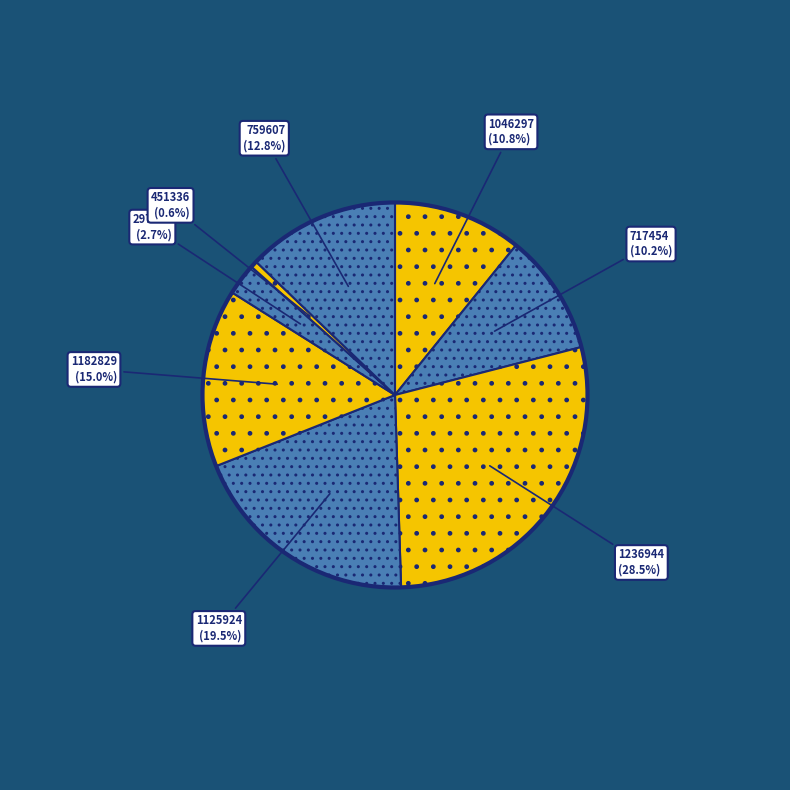

Which category has the smallest portion of the pie?

451336